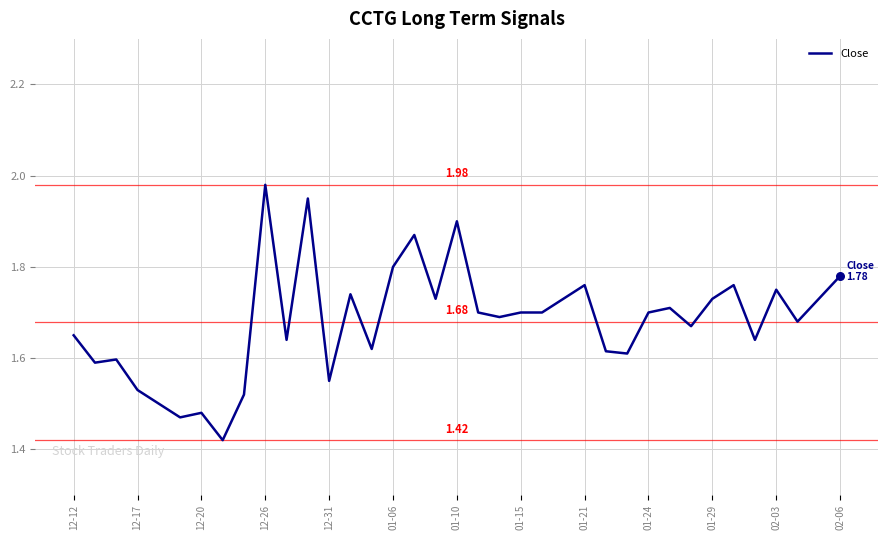

Is this an area chart (filled region under the line)?

No